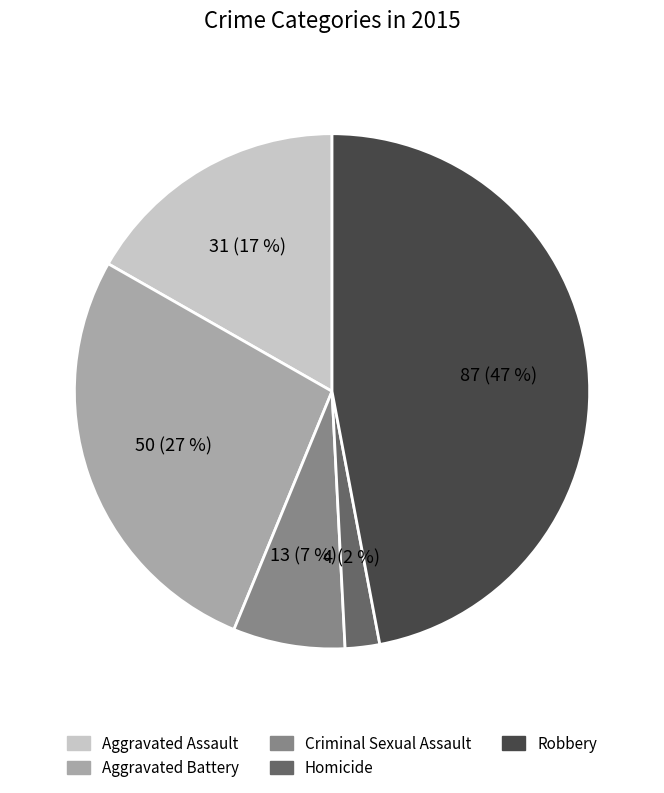

To the nearest percent, what portion does Robbery represent?

47%